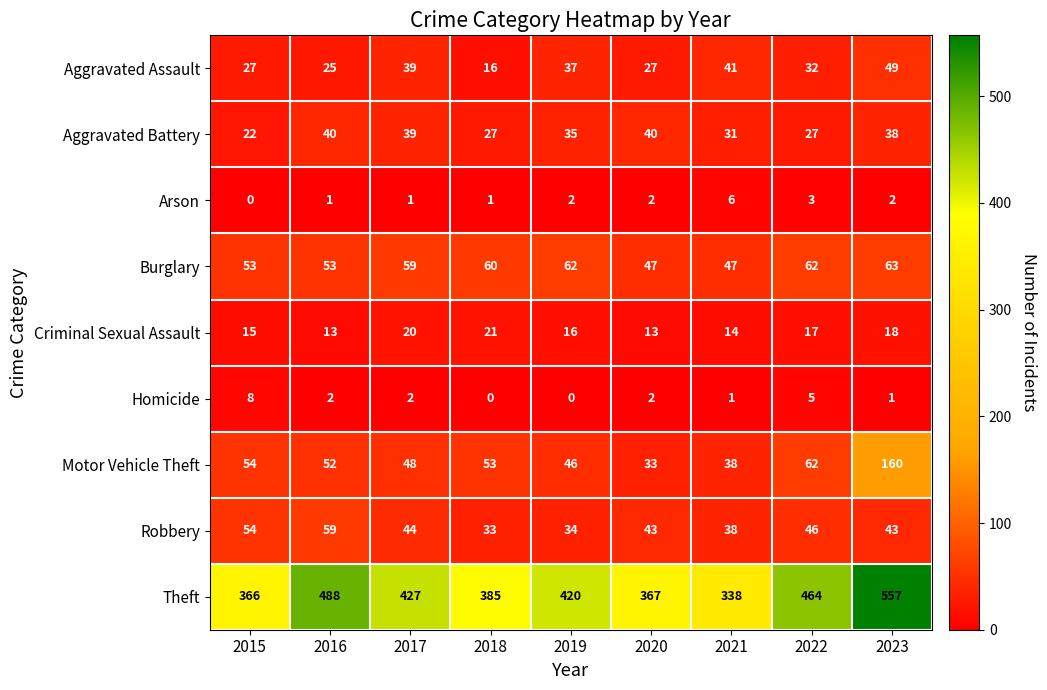

What is the greatest value displayed?

557